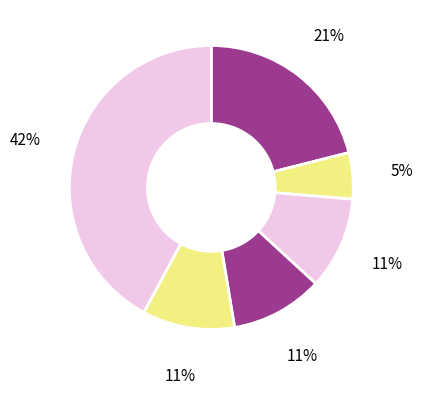

To the nearest percent, what portion does red onion represent?

11%